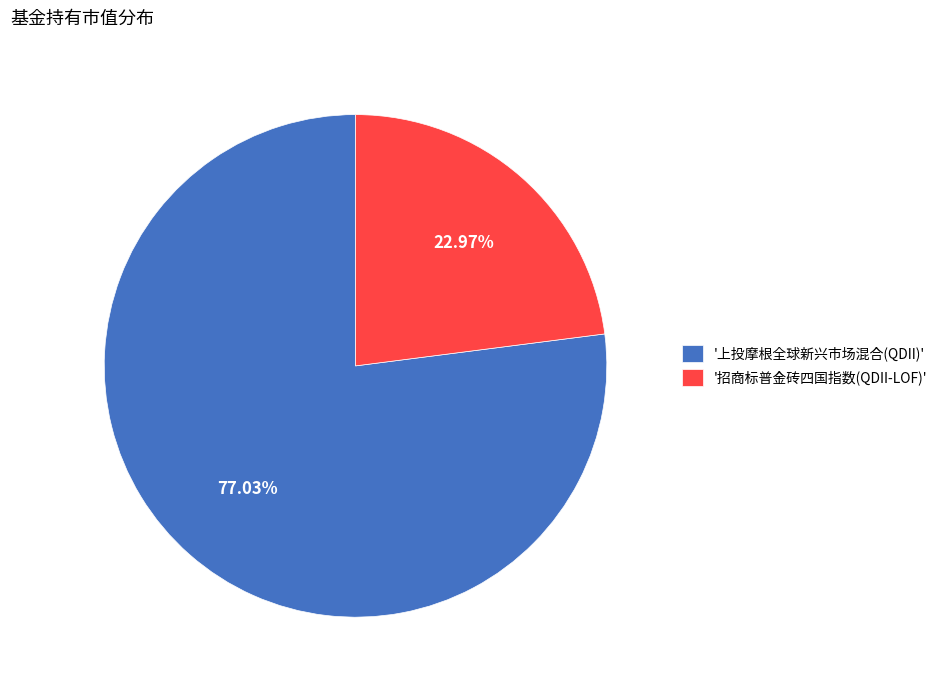

How many segments does this pie chart have?

2